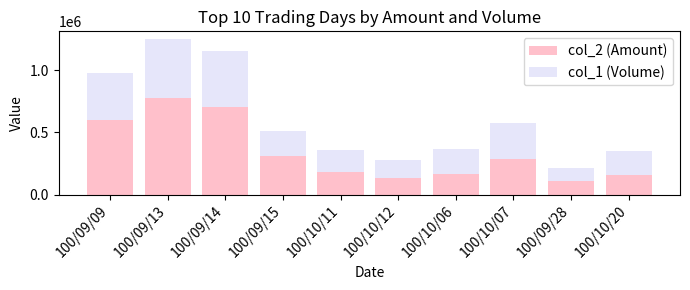

What is the difference between the maximum and minimum values in the col_2 (Amount) series?

666800